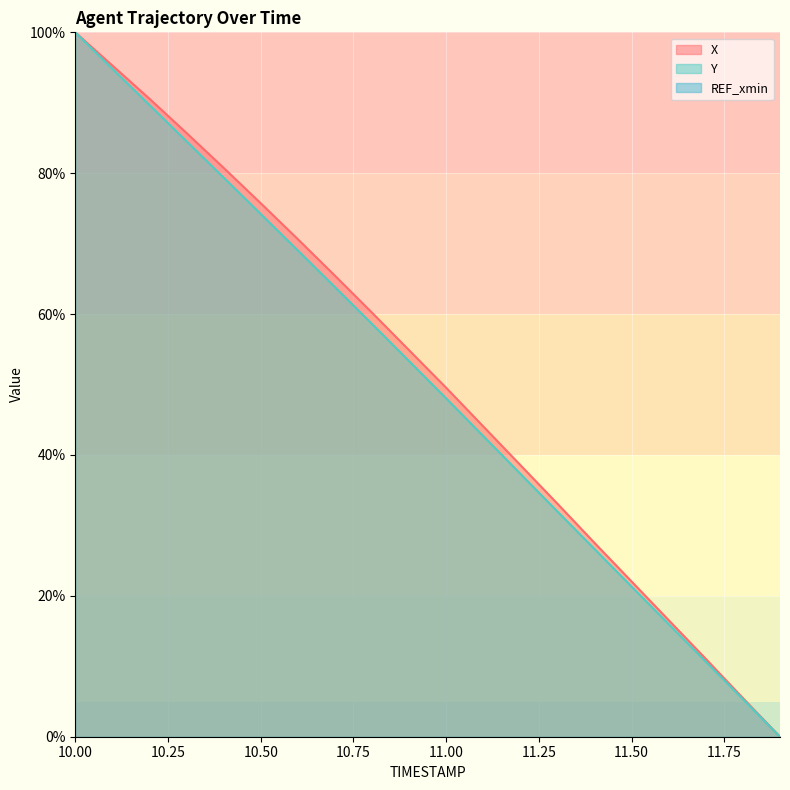

True or false: X has more than 1 interior local peaks.

False